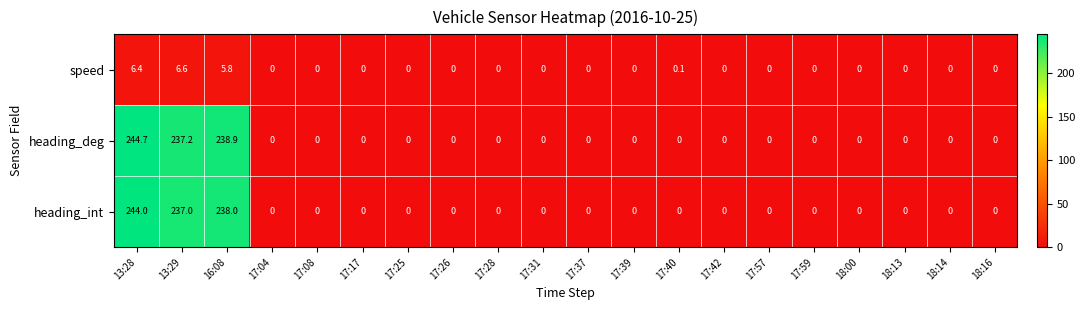

The value of heading_deg at 17:39 is -93.9. True or false?

False